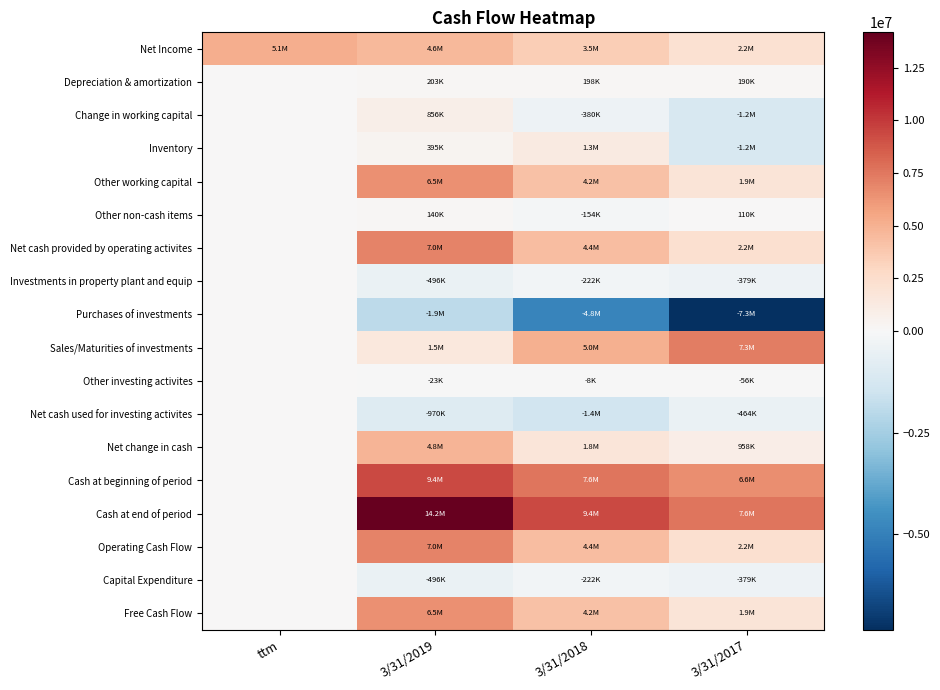

What is the maximum value shown in the chart?

14180000